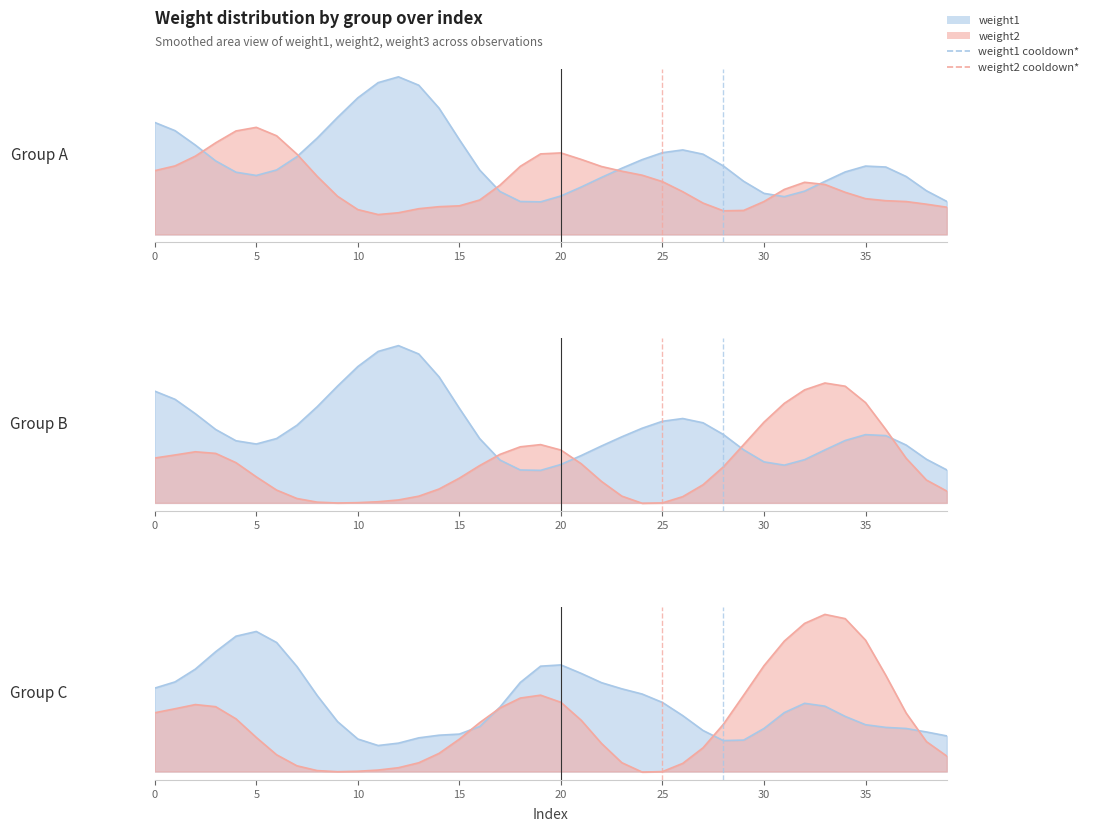

True or false: weight2 has a value of 0.9 at 5.

False